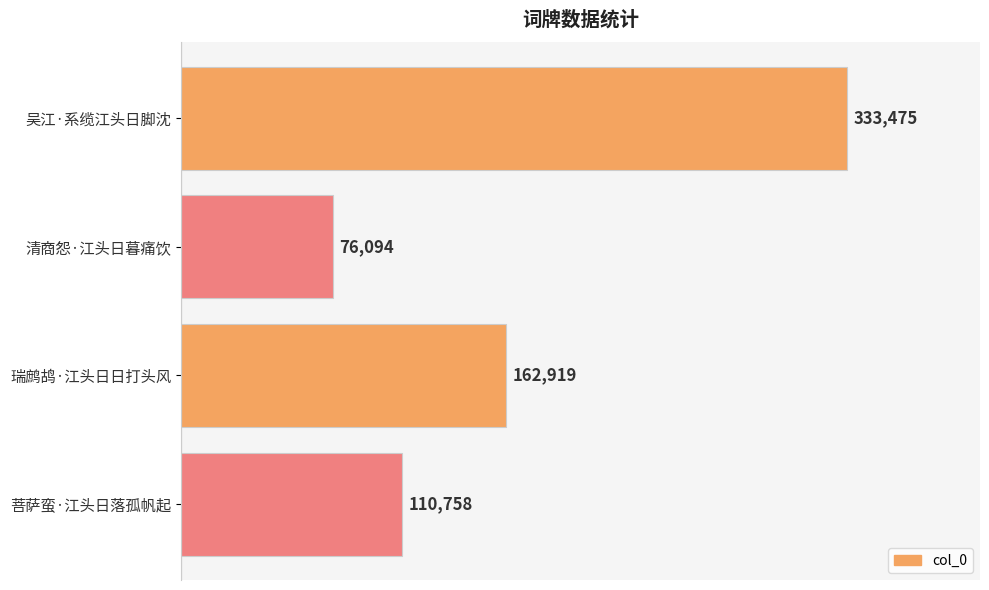

Rank the categories by value from lowest to highest.

清商怨·江头日暮痛饮, 菩萨蛮·江头日落孤帆起, 瑞鹧鸪·江头日日打头风, 吴江·系缆江头日脚沈